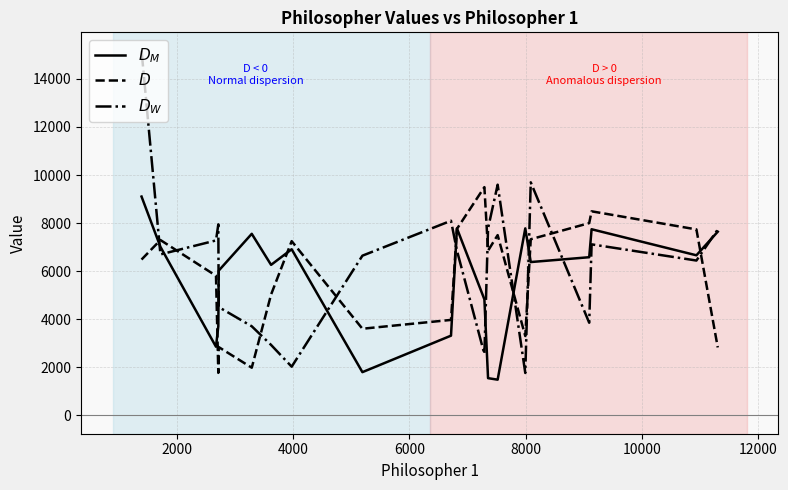

What are all the series names shown in the legend?

$D_M$, $D$, $D_W$